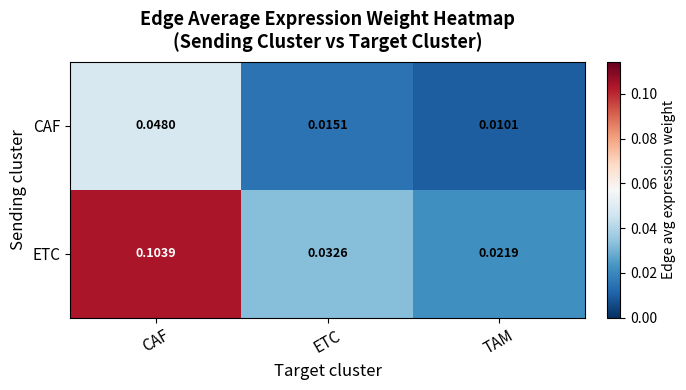

Which series changed the most between ETC and TAM?

ETC